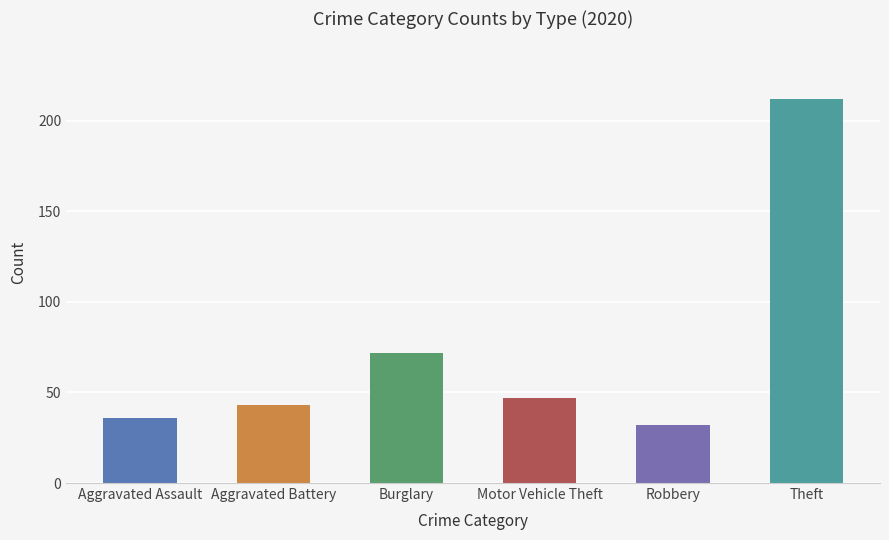

At which label is the value closest to 122?

Burglary